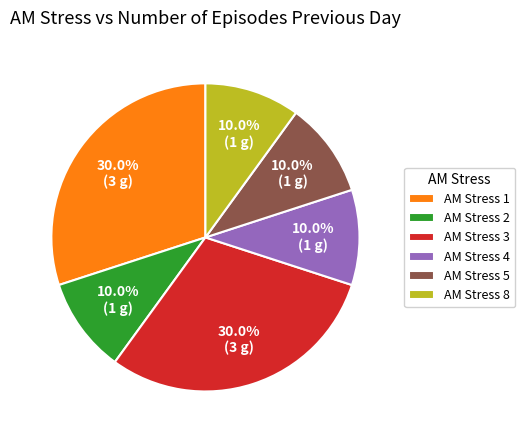

To the nearest percent, what is the difference between the largest and smallest slice percentages?

20%